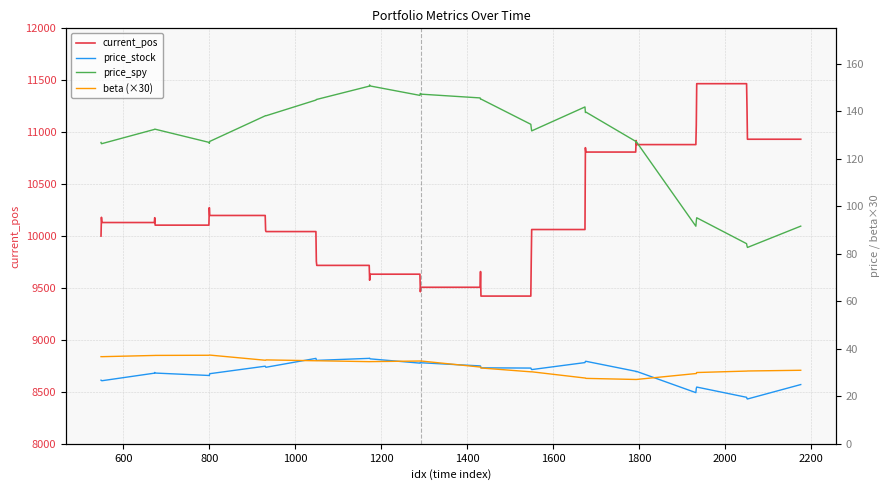

Which series has the largest range (max minus min)?

current_pos